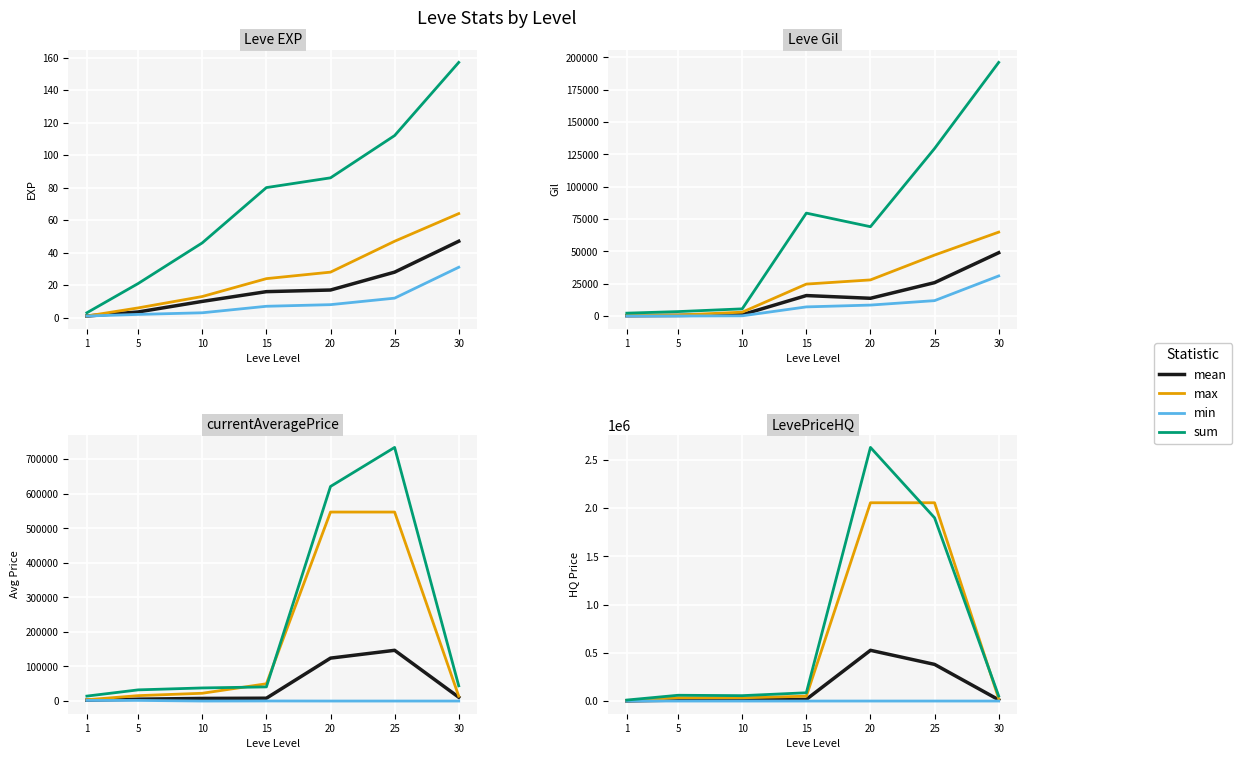

At which label does max first exceed 33857?

15